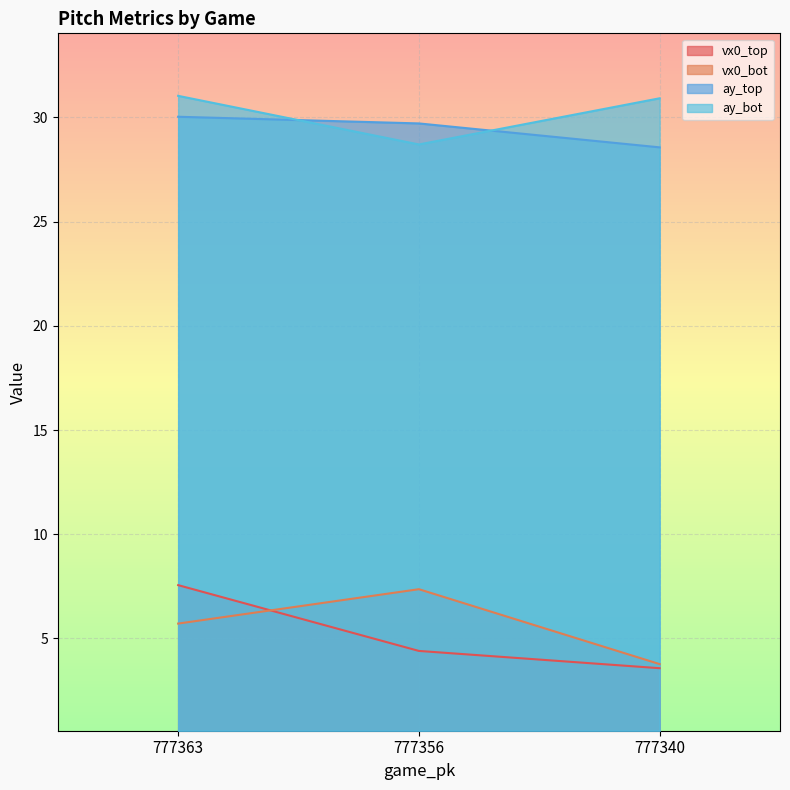

Reading right to left, extract all data points from this chart.

vx0_top: 3.6	4.4	7.6
vx0_bot: 3.8	7.4	5.7
ay_top: 28.6	29.7	30.0
ay_bot: 30.9	28.7	31.0